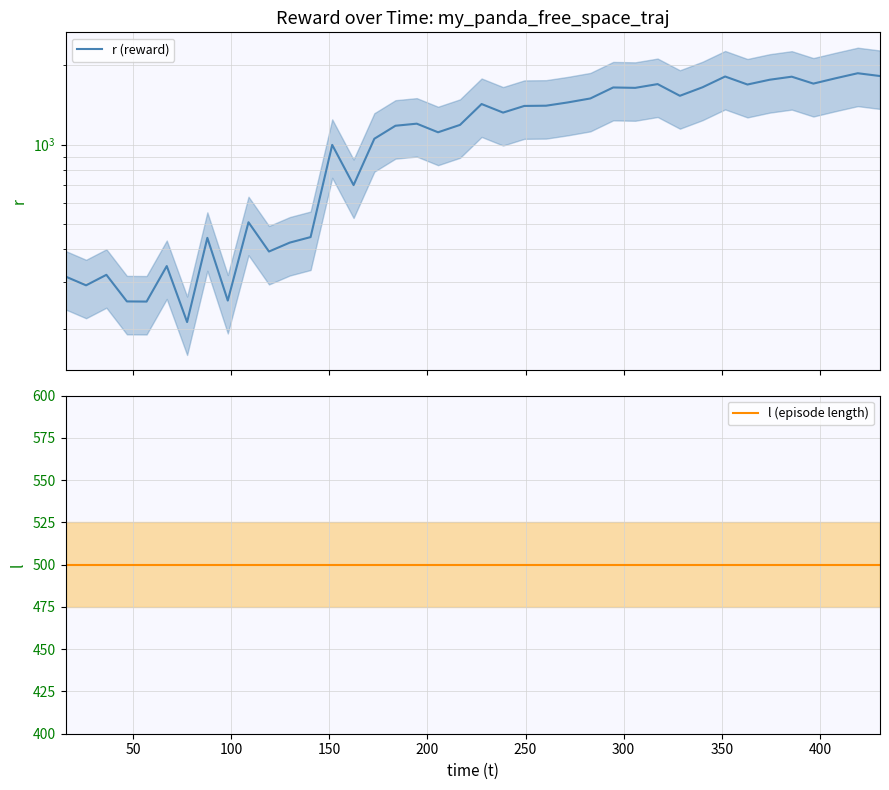

Count the number of categories in the chart.

39